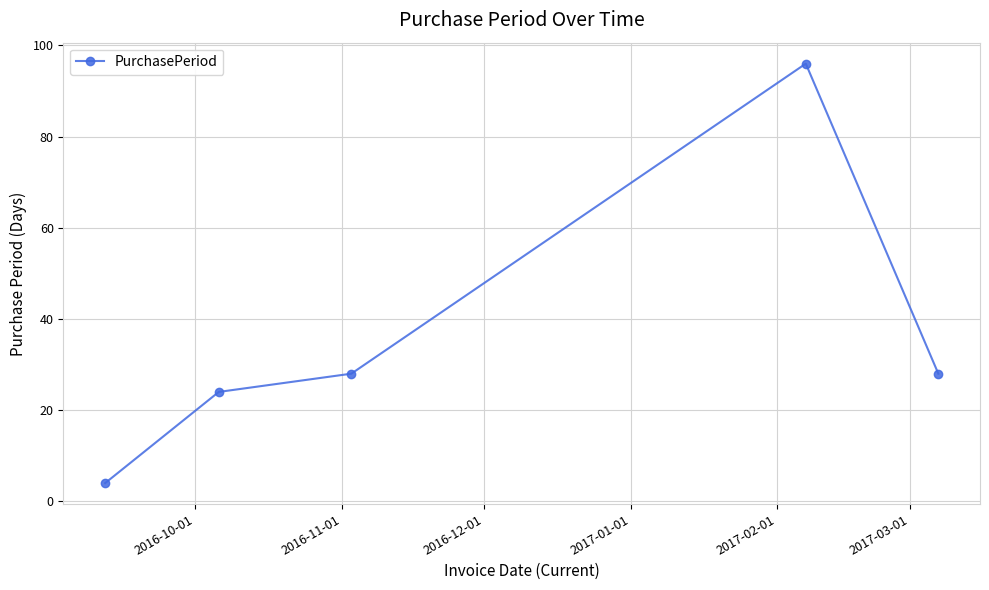

How many interior local peaks (higher than both neighbors) does the data have?

1